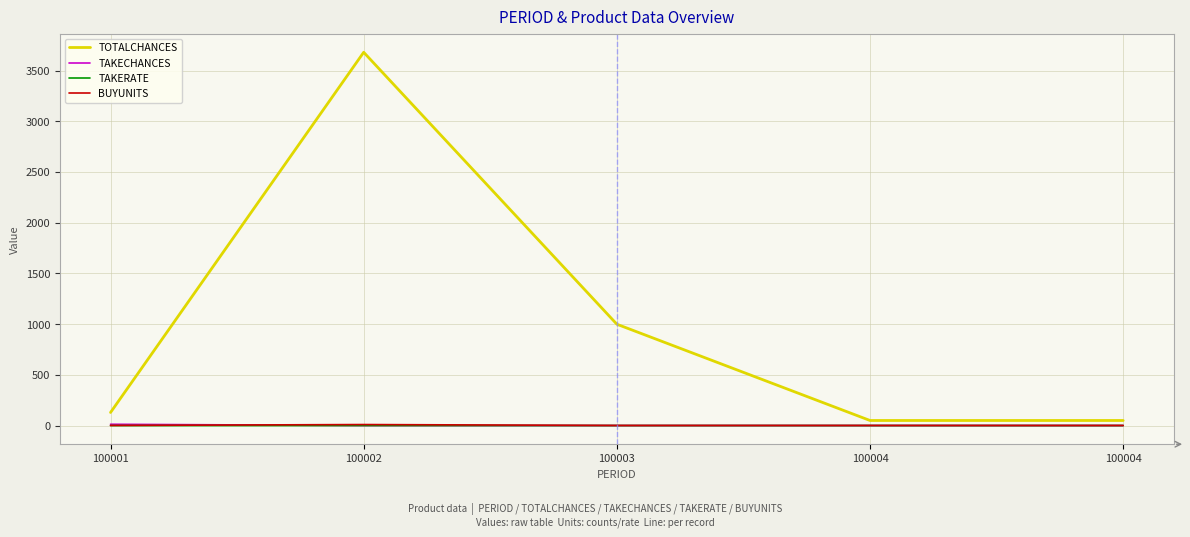

The TAKECHANCES series shows 4.7 at 100004. True or false?

False